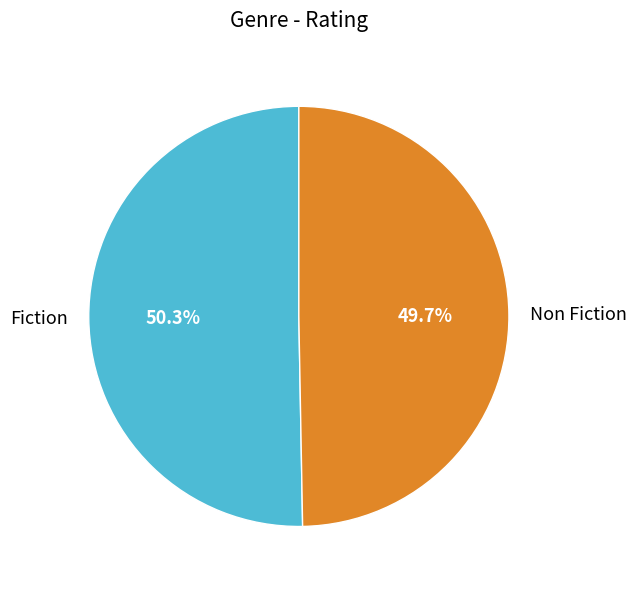

To the nearest percent, what is the difference between the Fiction and Non Fiction slice percentages?

1%